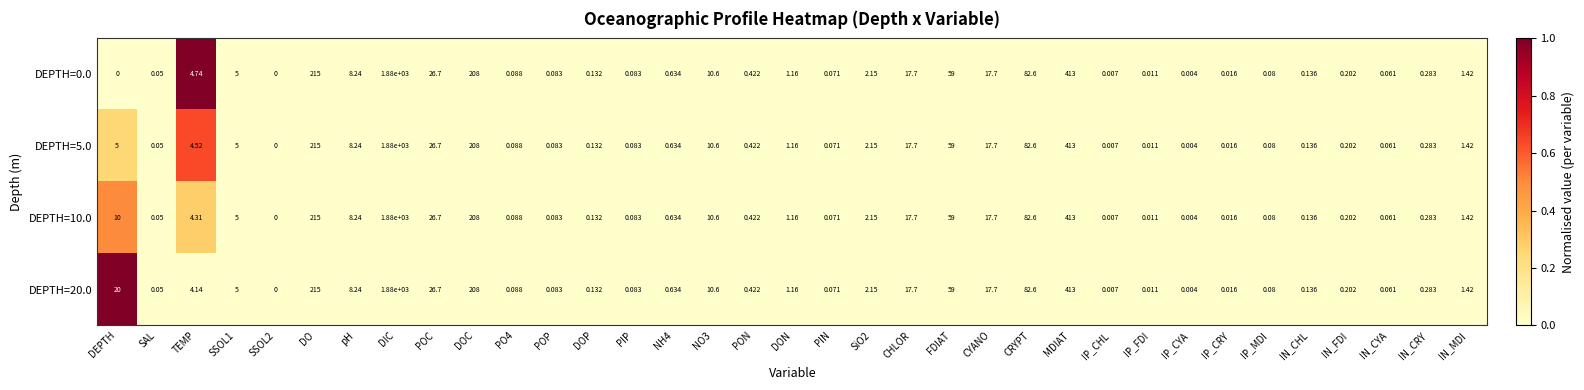

At which label is DEPTH=0.0 closest to 940?

MDIAT